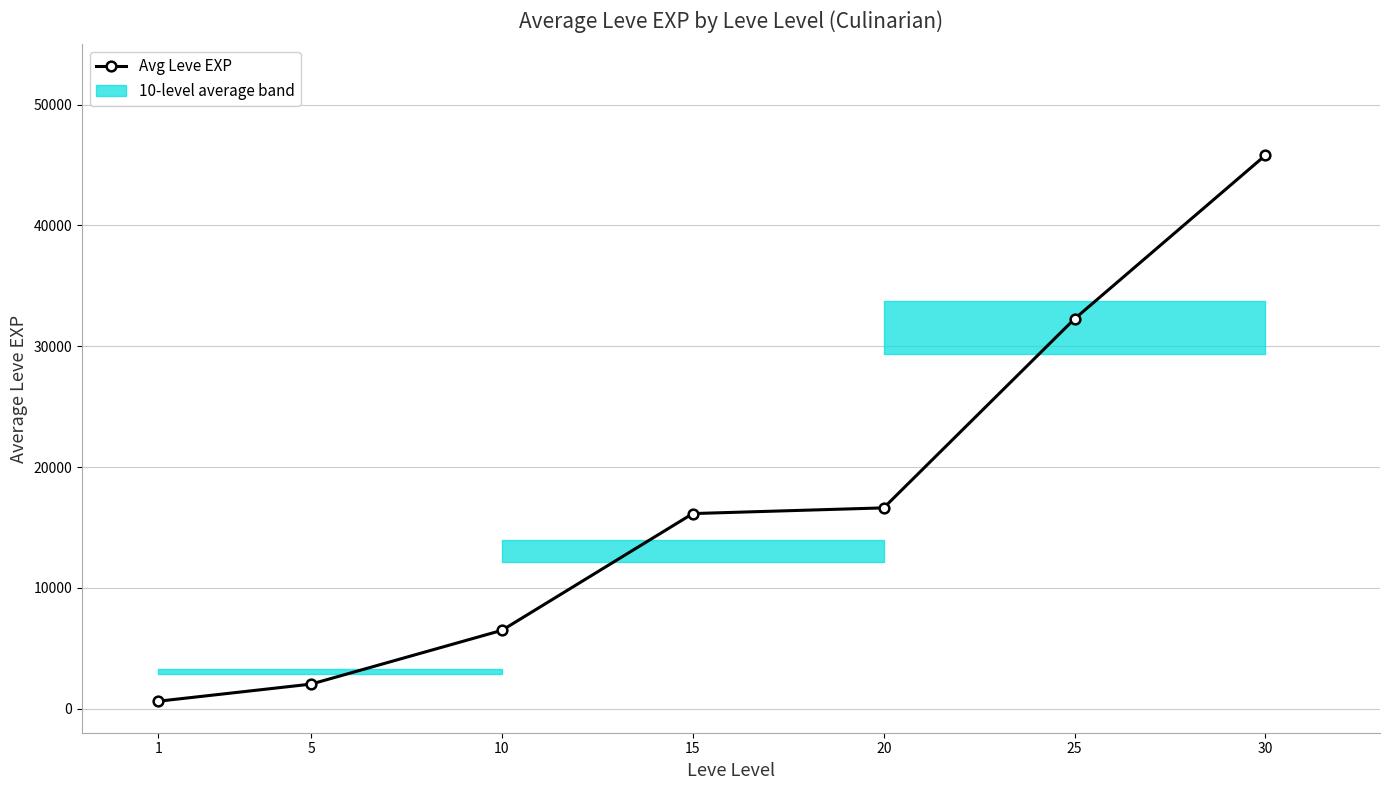

What is the minimum value shown in the chart?

610